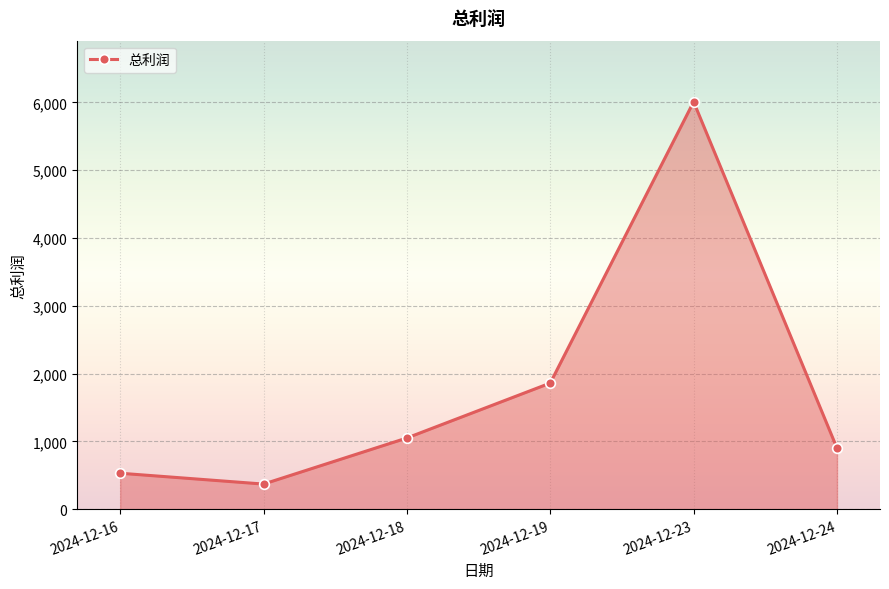

What is the greatest value displayed?

6010